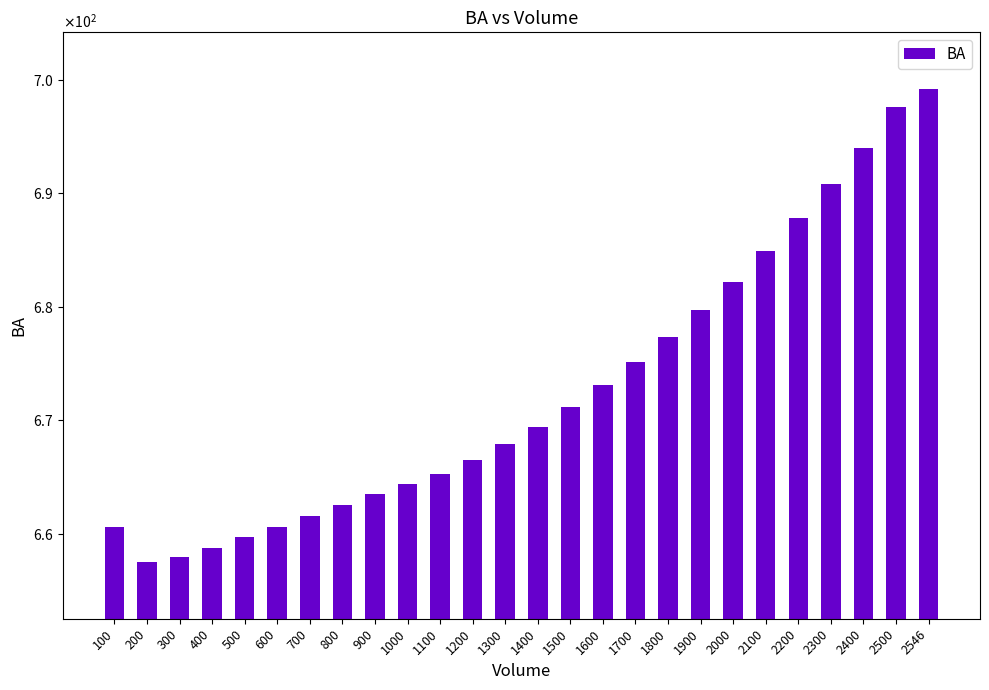

Rank the categories by value from highest to lowest.

2546, 2500, 2400, 2300, 2200, 2100, 2000, 1900, 1800, 1700, 1600, 1500, 1400, 1300, 1200, 1100, 1000, 900, 800, 700, 100, 600, 500, 400, 300, 200